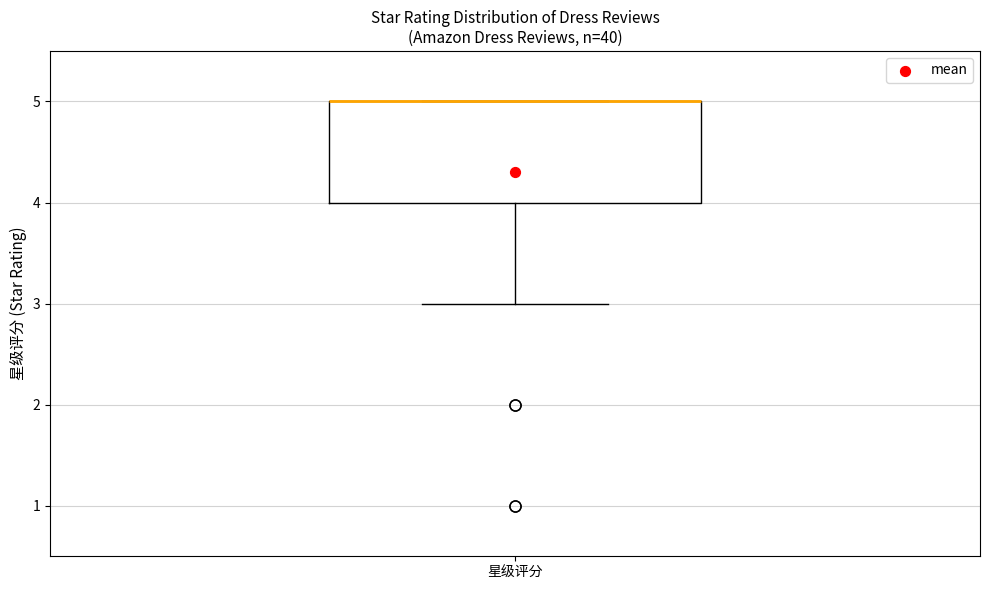

Read this box plot against the y-axis: the position of the median line, the range covered by the box, and the ends of both whiskers. The values are not printed on the chart, so give them approximately, as read against the axis.

median 5 (drawn on the box's upper edge), box 4 to 5, whiskers 3 to 5